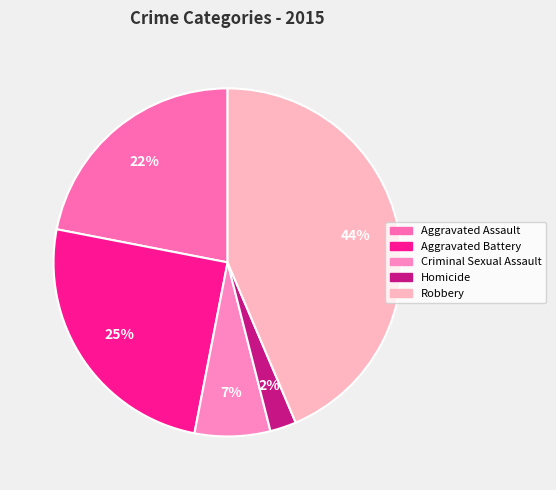

To the nearest percent, what is the combined percentage of Criminal Sexual Assault and Aggravated Battery?

32%